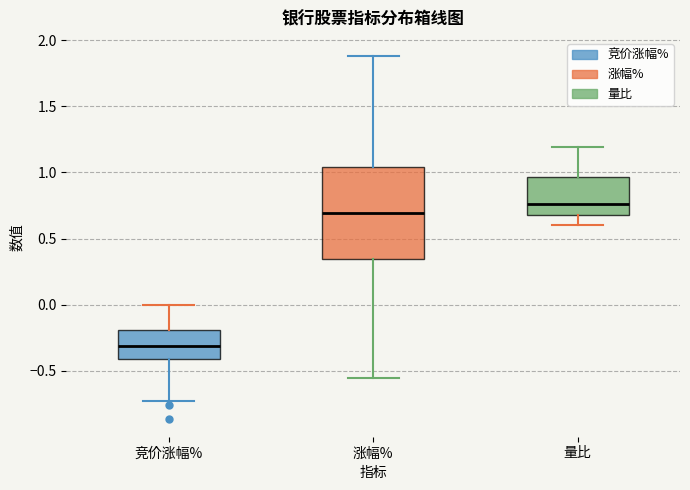

Which box has the lowest median line?

竞价涨幅%